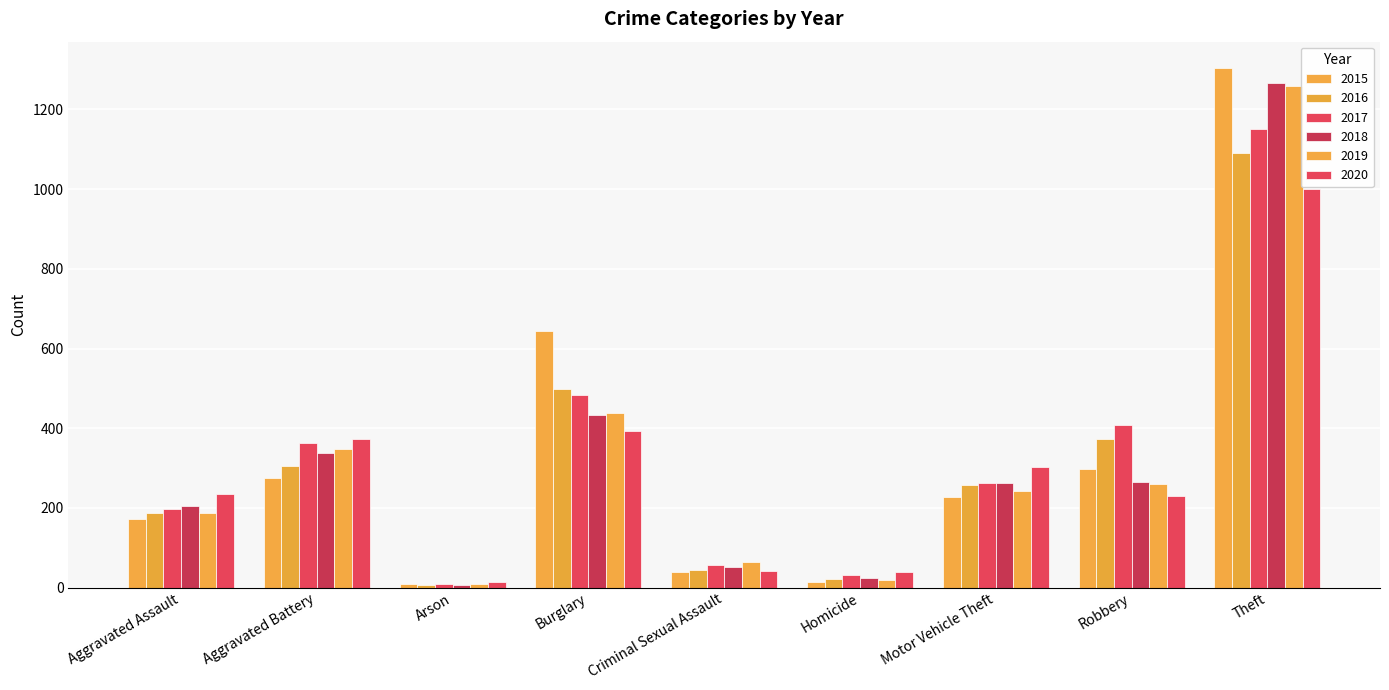

What value does the 2020 series have at Criminal Sexual Assault?

41